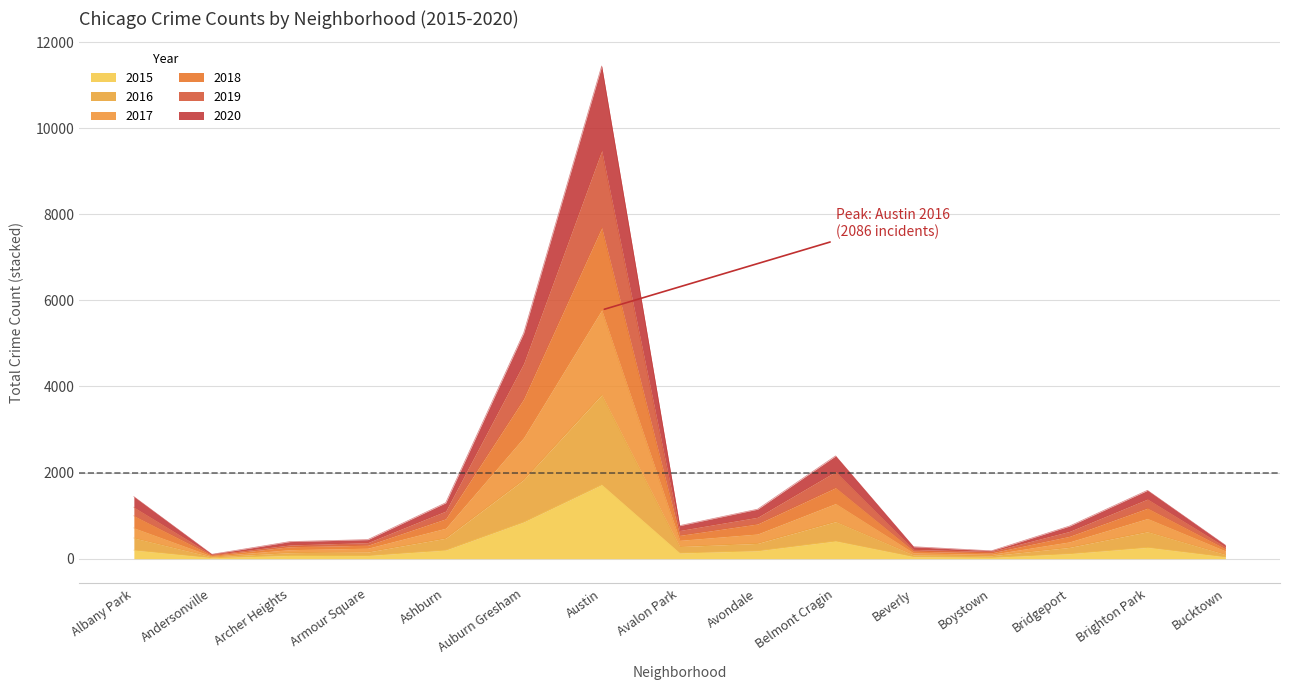

True or false: 2015 and 2020 intersect in this chart.

False